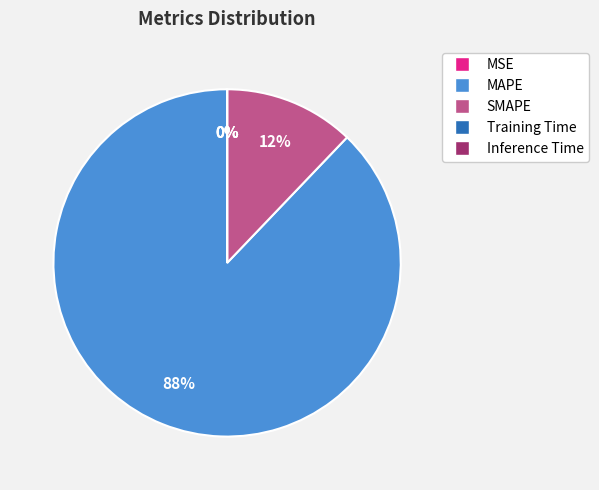

Which category has the biggest portion of the pie?

MAPE